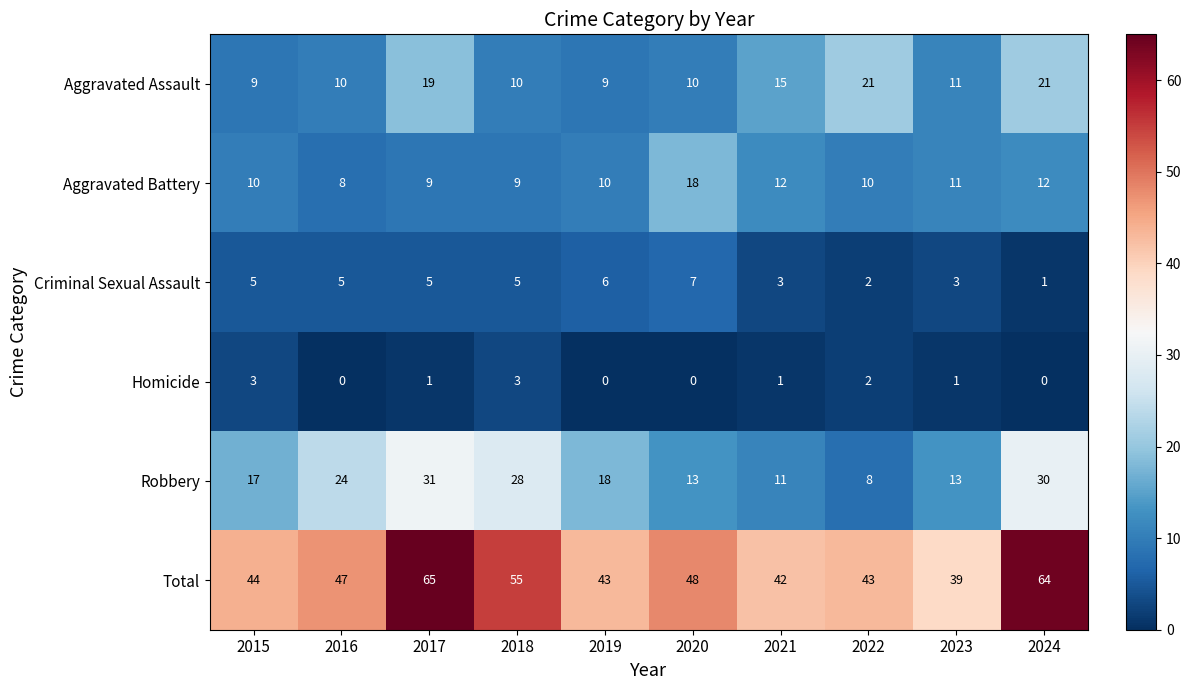

Is the value of Homicide at 2020 greater than the value of Aggravated Battery at 2019?

No